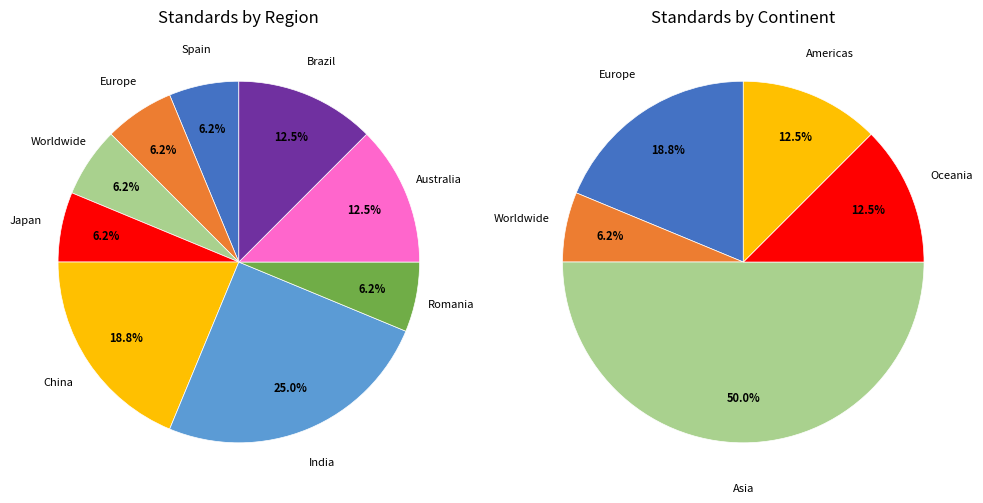

To the nearest percent, what is the difference between the largest and smallest slice percentages?

19%